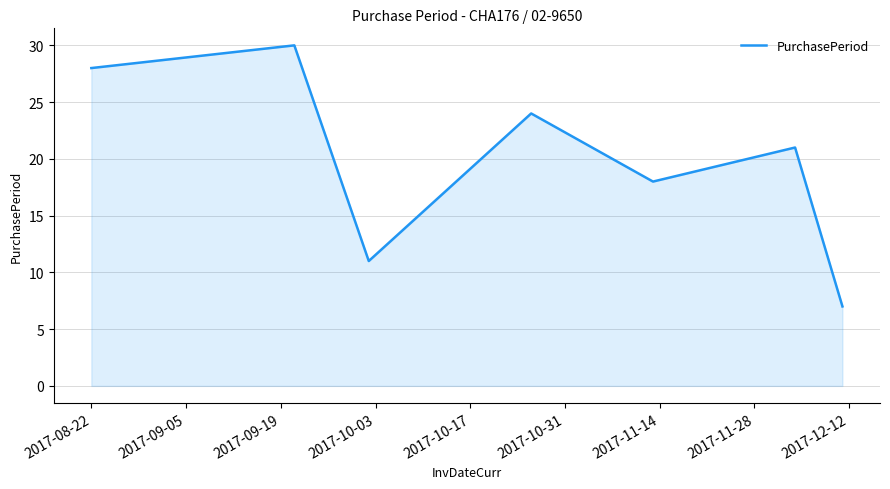

How many interior local peaks (higher than both neighbors) does the data have?

3